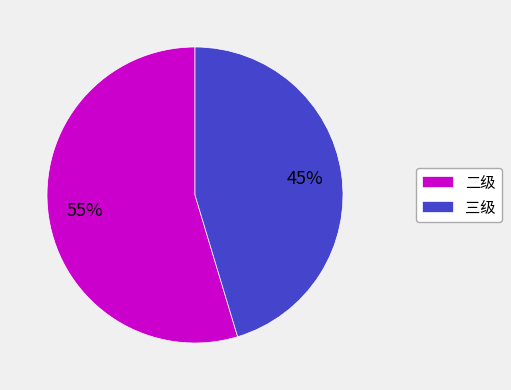

Is it true that 二级 is 55% of the pie?

True